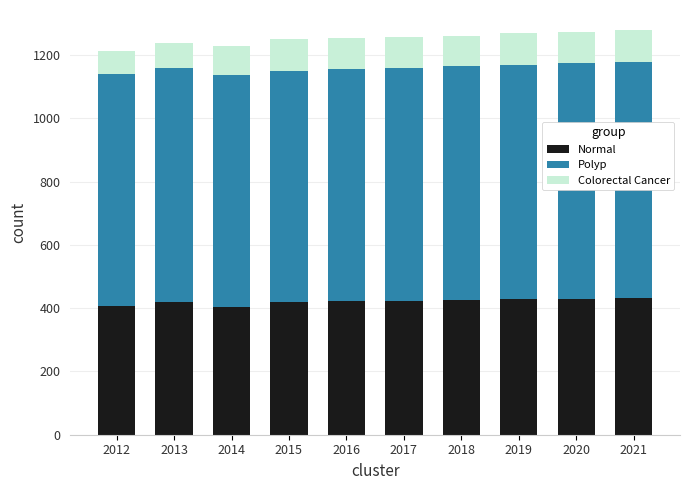

The Normal series shows 116 at 2018. True or false?

False